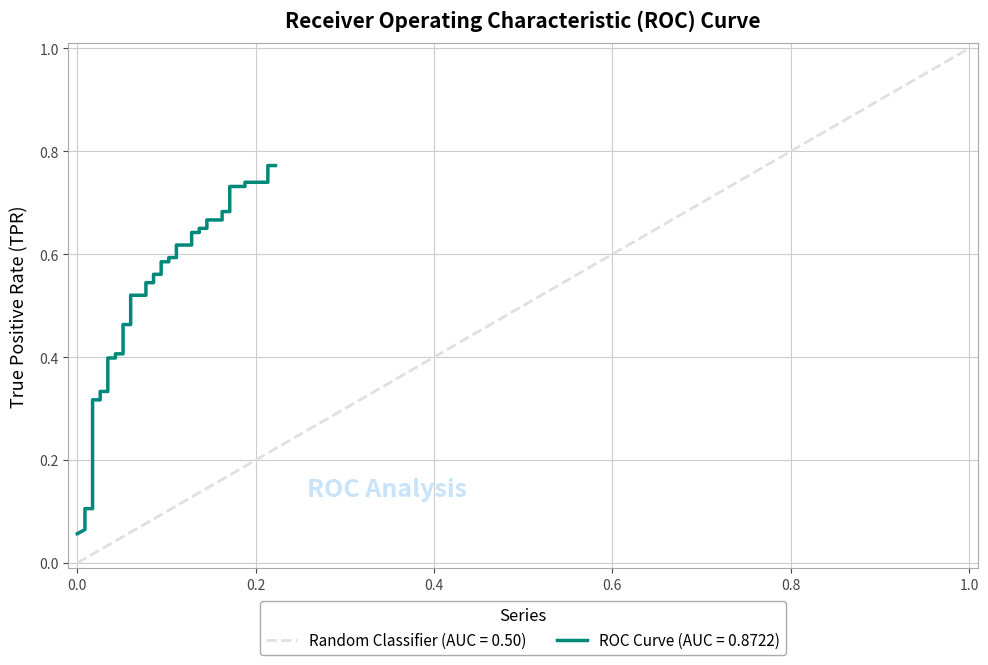

What is the minimum value shown in the chart?

0.1